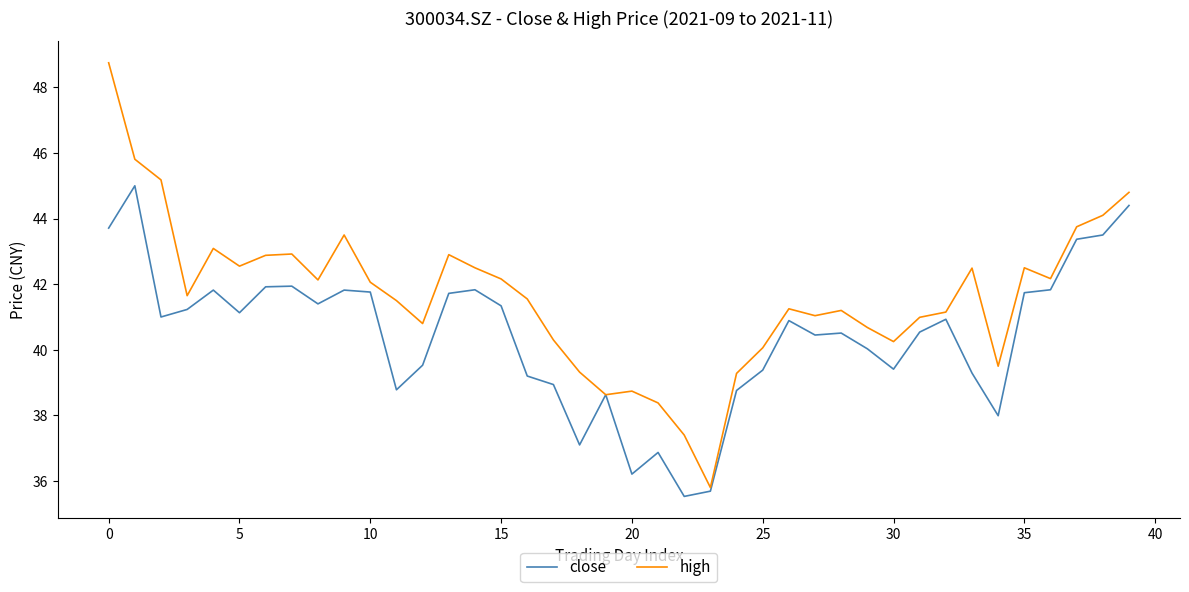

What is the minimum value for close?

35.5